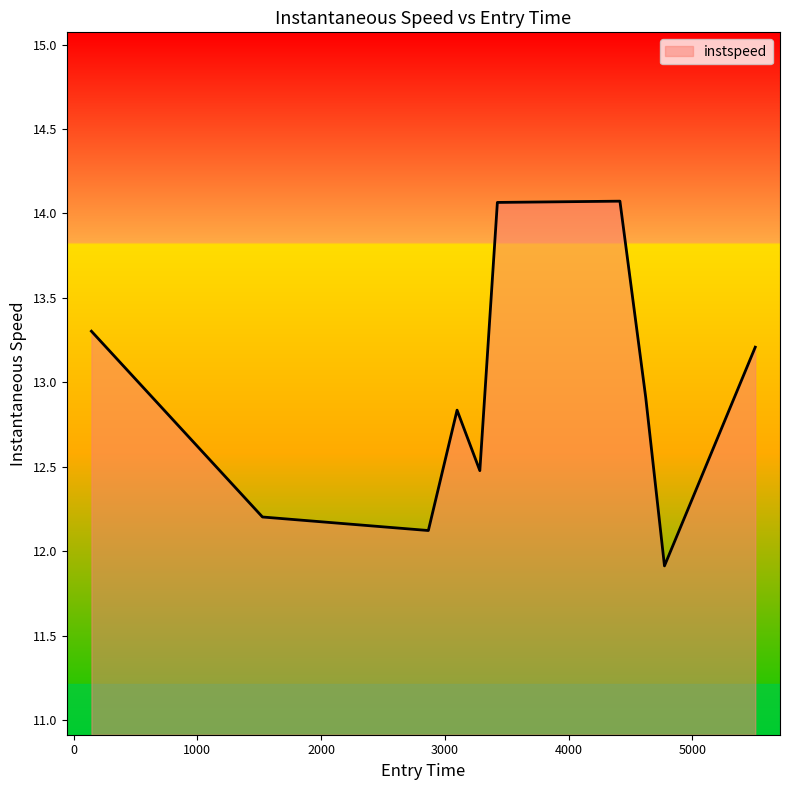

What is the difference between the maximum and minimum values?

2.2